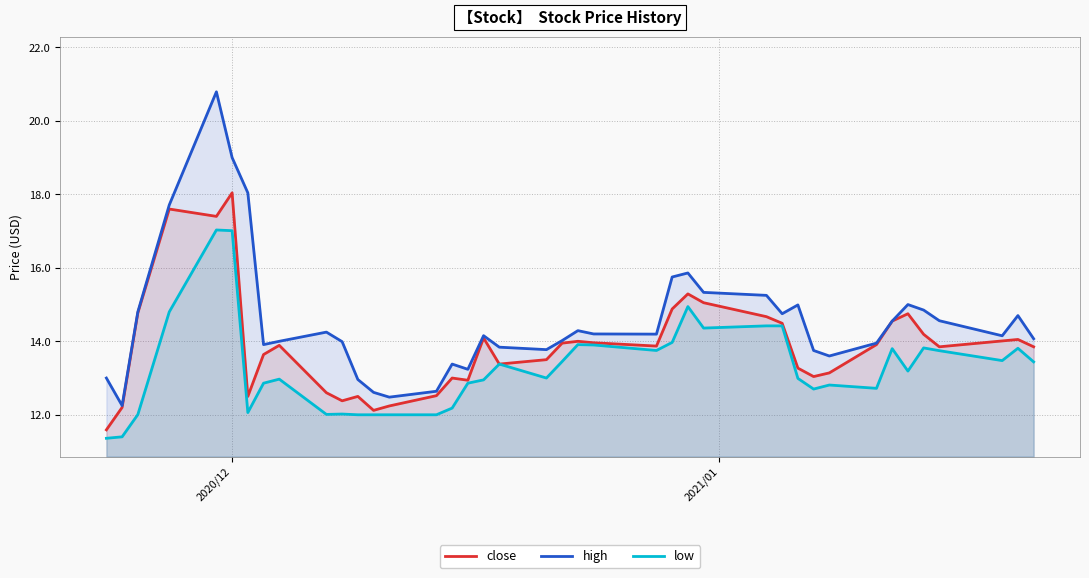

True or false: low and close cross at least once.

False